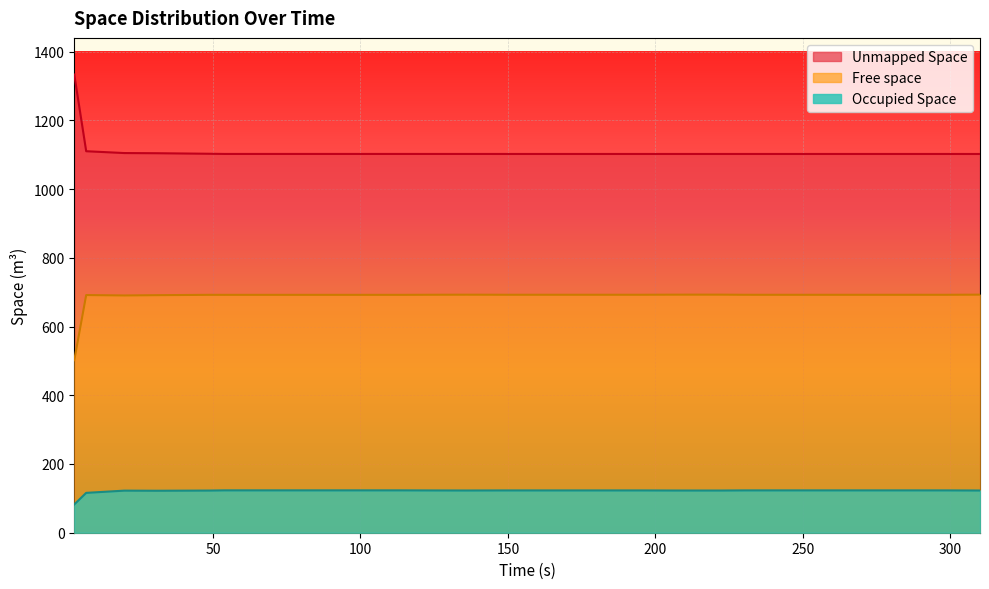

What is the smallest value displayed?

82.4